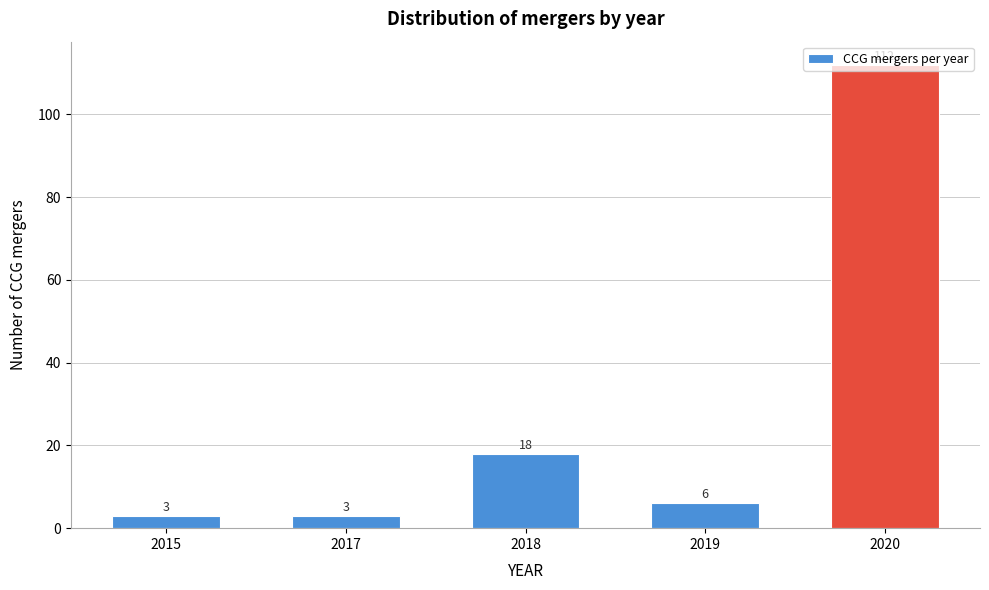

What is the minimum value shown in the chart?

3